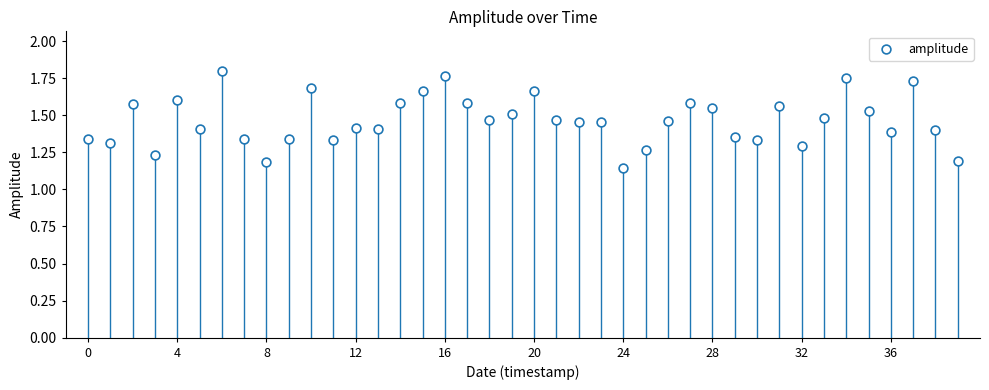

What is the range of Y values (max minus min)?

0.7